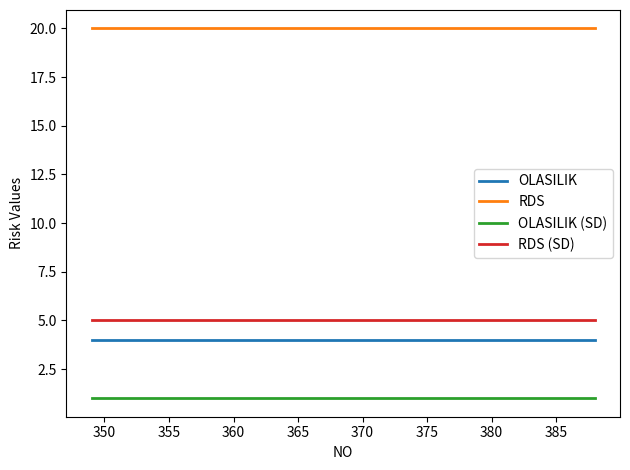

True or false: RDS (SD) and RDS cross at least once.

False